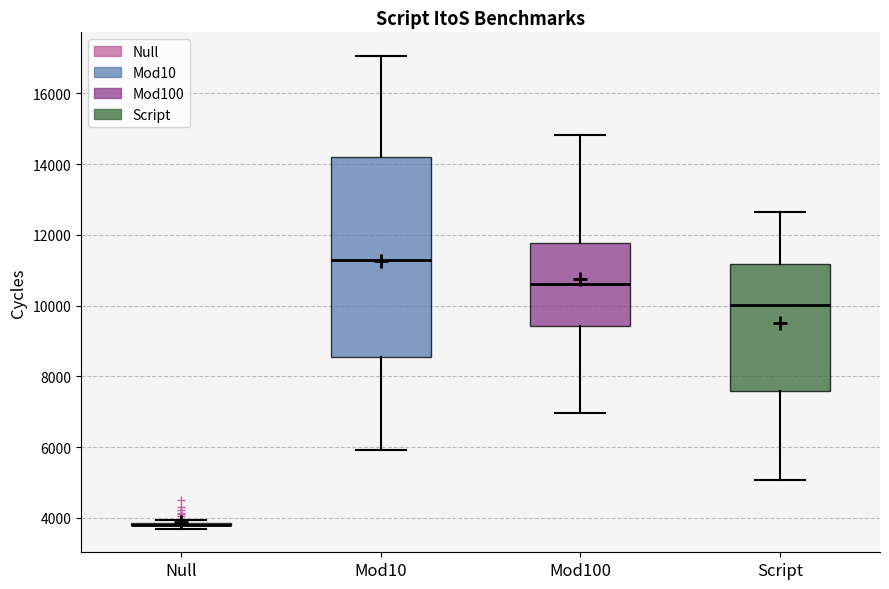

Where does the median line of the box for Mod10 sit on the y-axis? The values are not printed on the chart, so give them approximately, as read against the axis.

11200